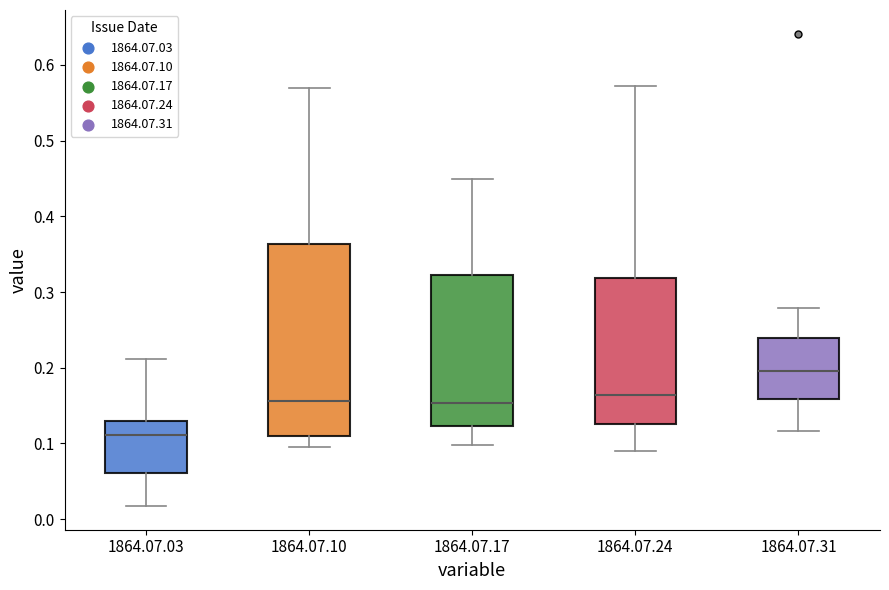

Reading left to right, read every box against the y-axis: the position of its median line, the range the box covers, and the ends of its whiskers. The values are not printed on the chart, so give them approximately, as read against the axis.

1864.07.03: median 0.11, box 0.06 to 0.13, whiskers 0.02 to 0.21
1864.07.10: median 0.16, box 0.11 to 0.36, whiskers 0.09 to 0.57
1864.07.17: median 0.15, box 0.12 to 0.32, whiskers 0.10 to 0.45
1864.07.24: median 0.16, box 0.13 to 0.32, whiskers 0.09 to 0.57
1864.07.31: median 0.20, box 0.16 to 0.24, whiskers 0.12 to 0.28